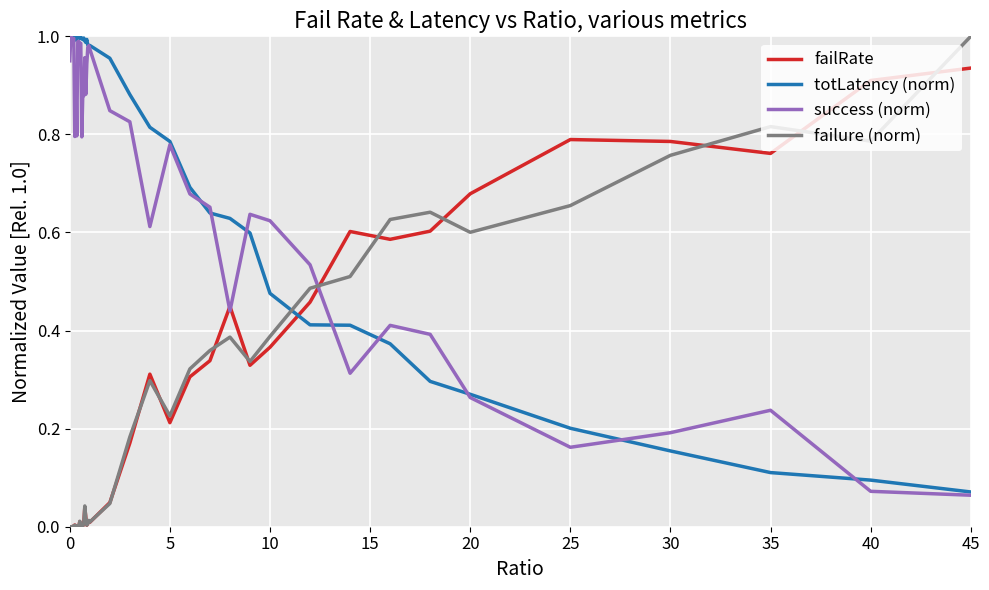

What are all the series names shown in the legend?

failRate, totLatency (norm), success (norm), failure (norm)